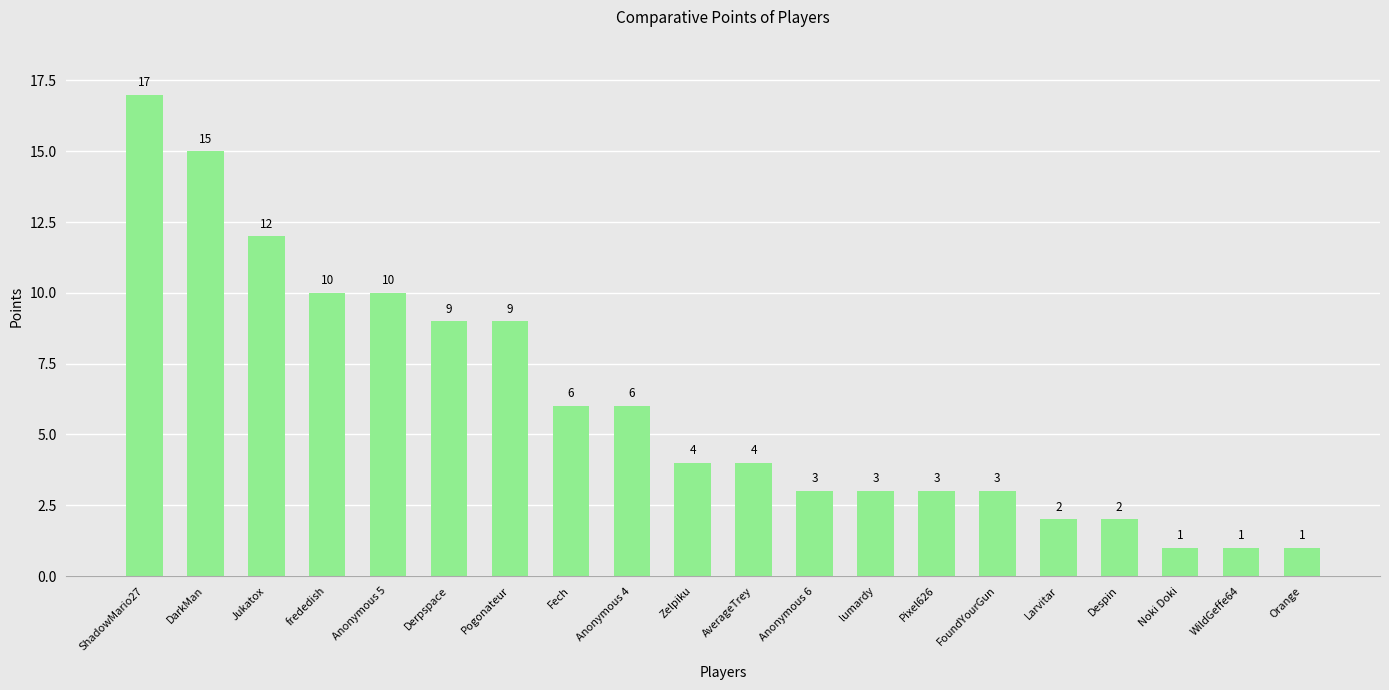

Reading left to right, what are all the values shown in this chart?

17	15	12	10	10	9	9	6	6	4	4	3	3	3	3	2	2	1	1	1